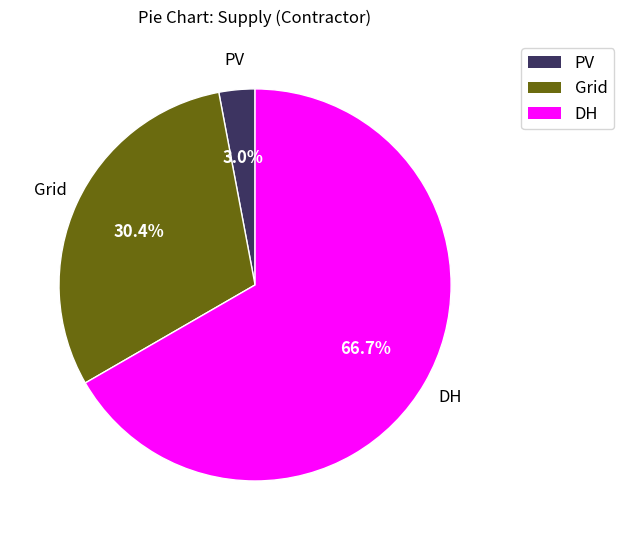

What percentage is the Grid slice, to the nearest percent?

30%